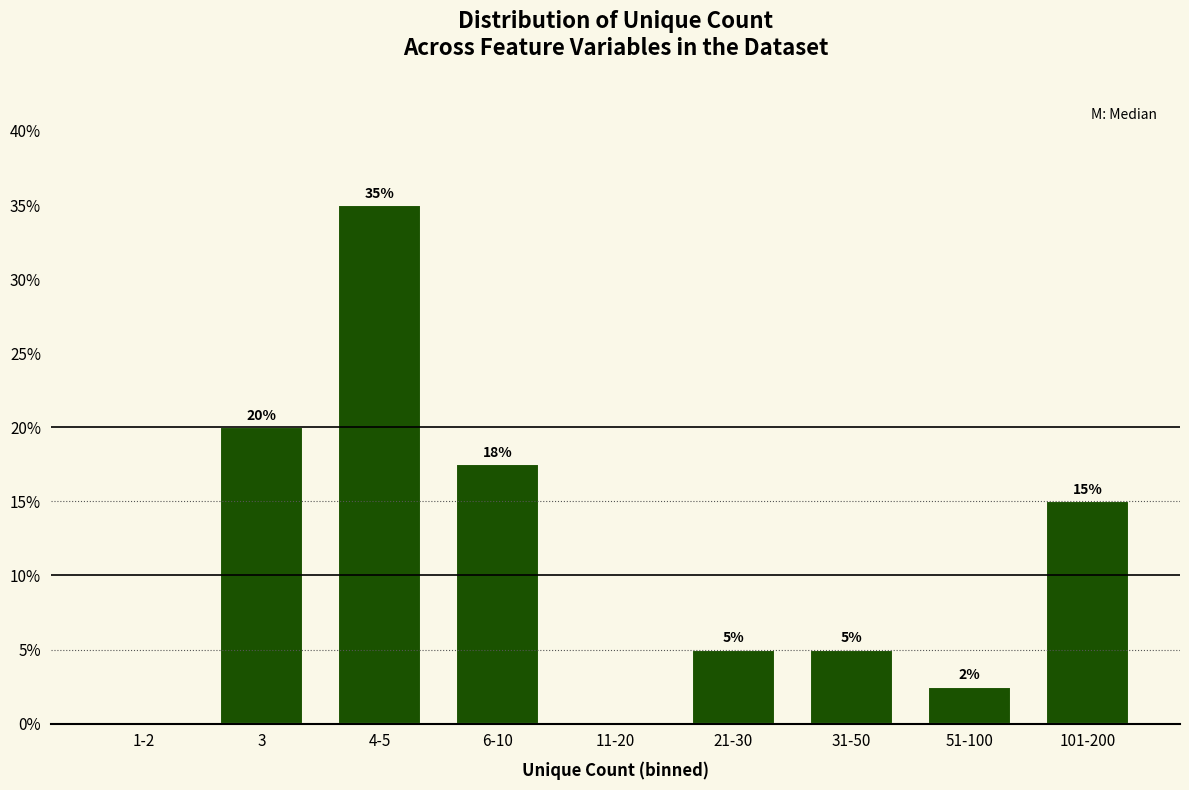

The chart shows a value of 8.3 at 21-30. True or false?

False